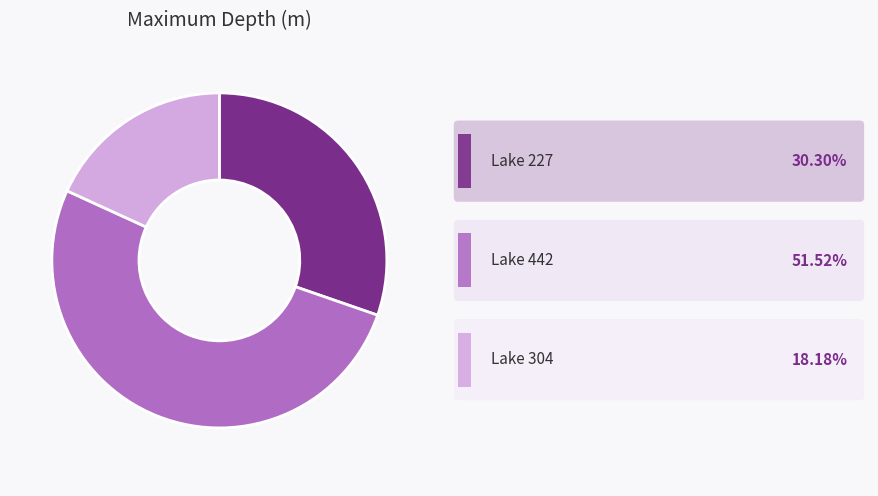

Does any single category account for the majority?

Yes